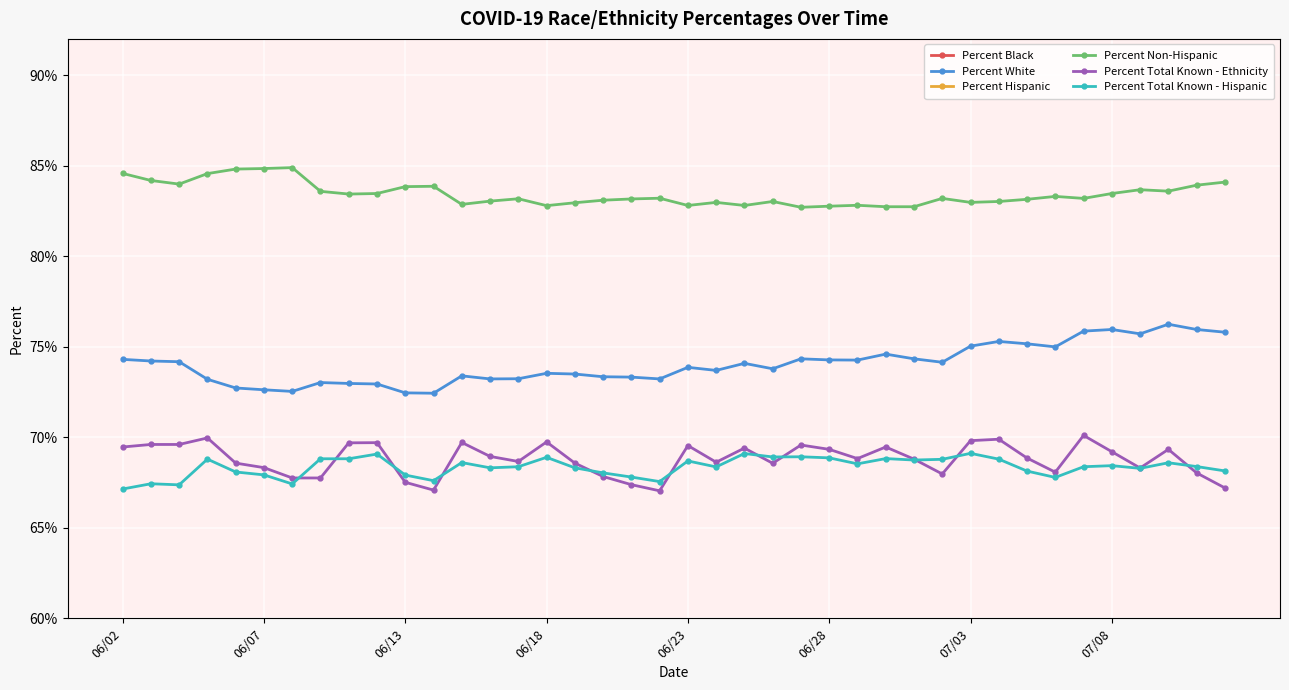

What is the approximate value of Percent Black at 13?

15.1